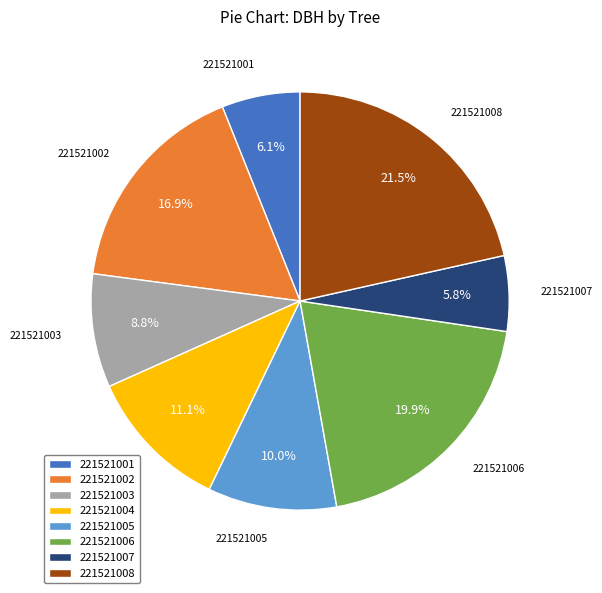

To the nearest percent, what is the difference between the 221521004 and 221521006 slice percentages?

9%